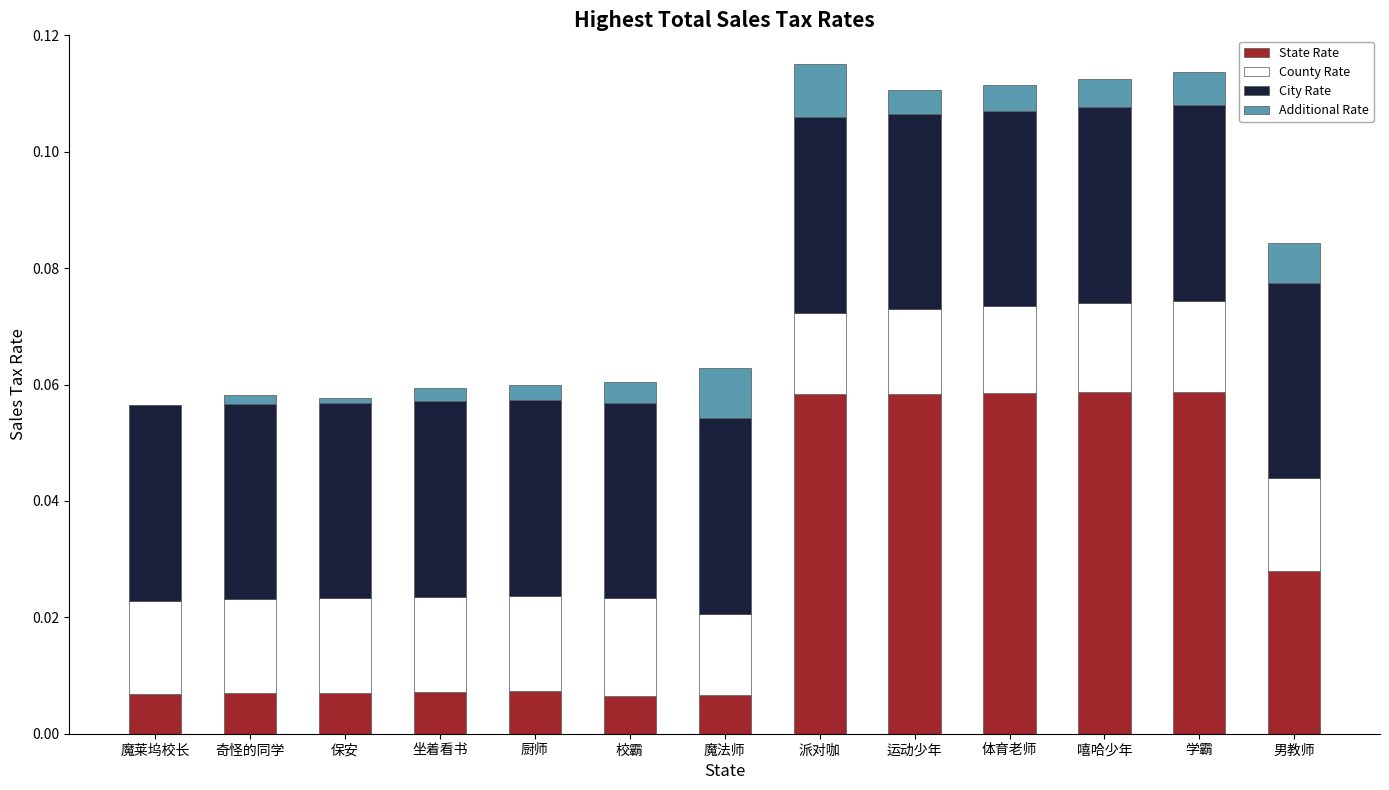

What is the sum of all State Rate values?

0.4